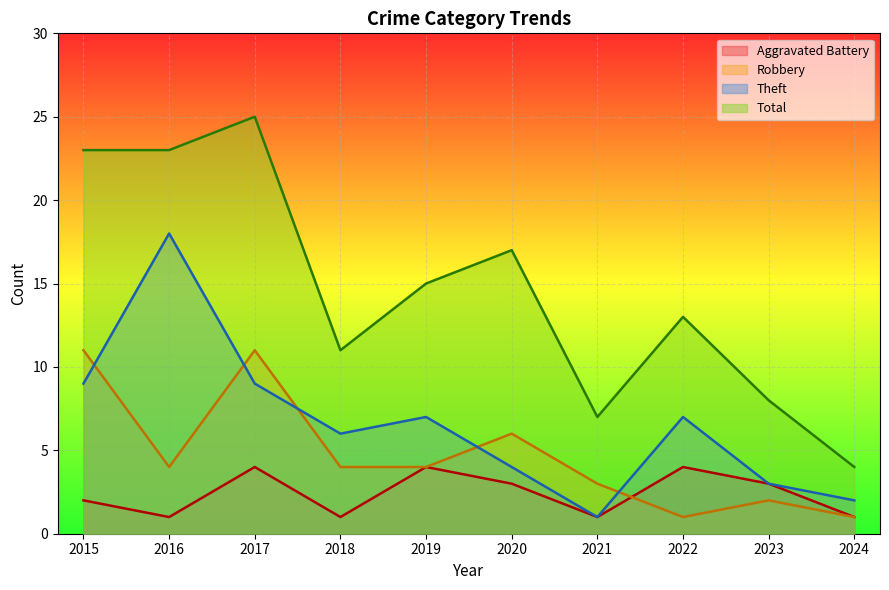

Reading left to right, list all the values displayed in this chart.

Aggravated Battery: 2015=2	2016=1	2017=4	2018=1	2019=4	2020=3	2021=1	2022=4	2023=3	2024=1
Robbery: 2015=11	2016=4	2017=11	2018=4	2019=4	2020=6	2021=3	2022=1	2023=2	2024=1
Theft: 2015=9	2016=18	2017=9	2018=6	2019=7	2020=4	2021=1	2022=7	2023=3	2024=2
Total: 2015=23	2016=23	2017=25	2018=11	2019=15	2020=17	2021=7	2022=13	2023=8	2024=4